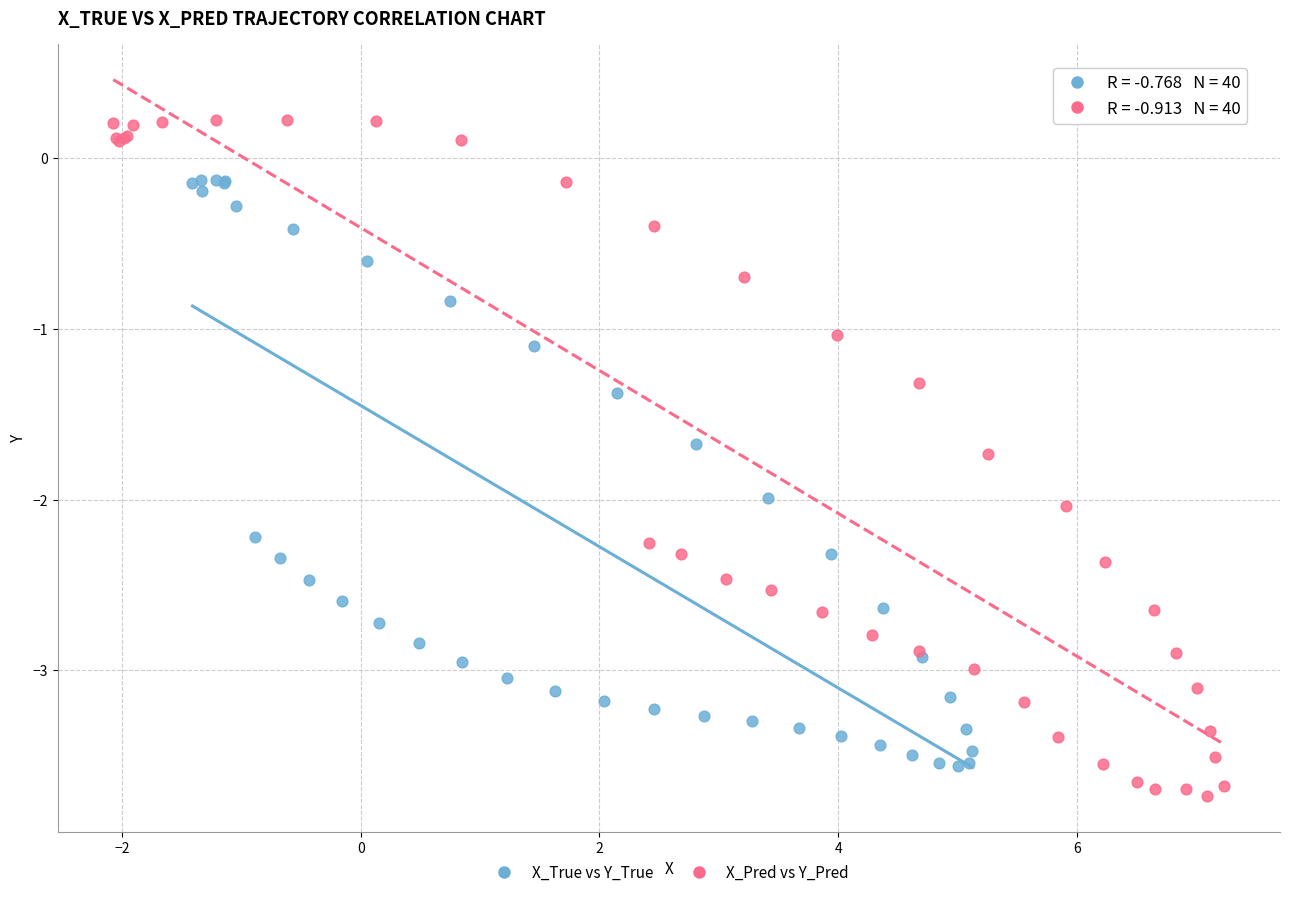

What are all the series names shown in the legend?

X_True vs Y_True, X_Pred vs Y_Pred